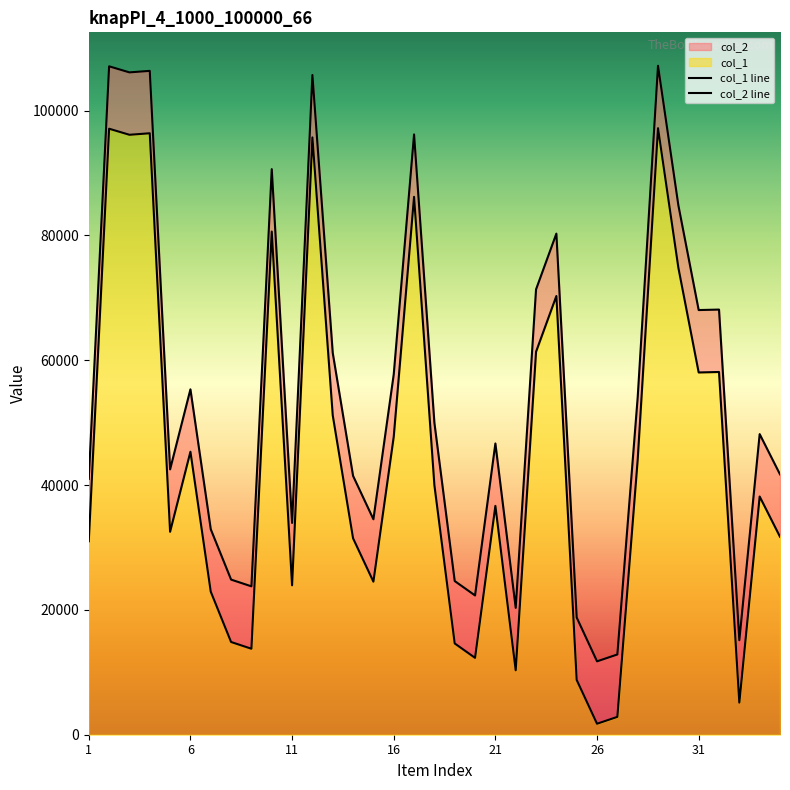

True or false: col_1 line and col_2 line cross at least once.

False